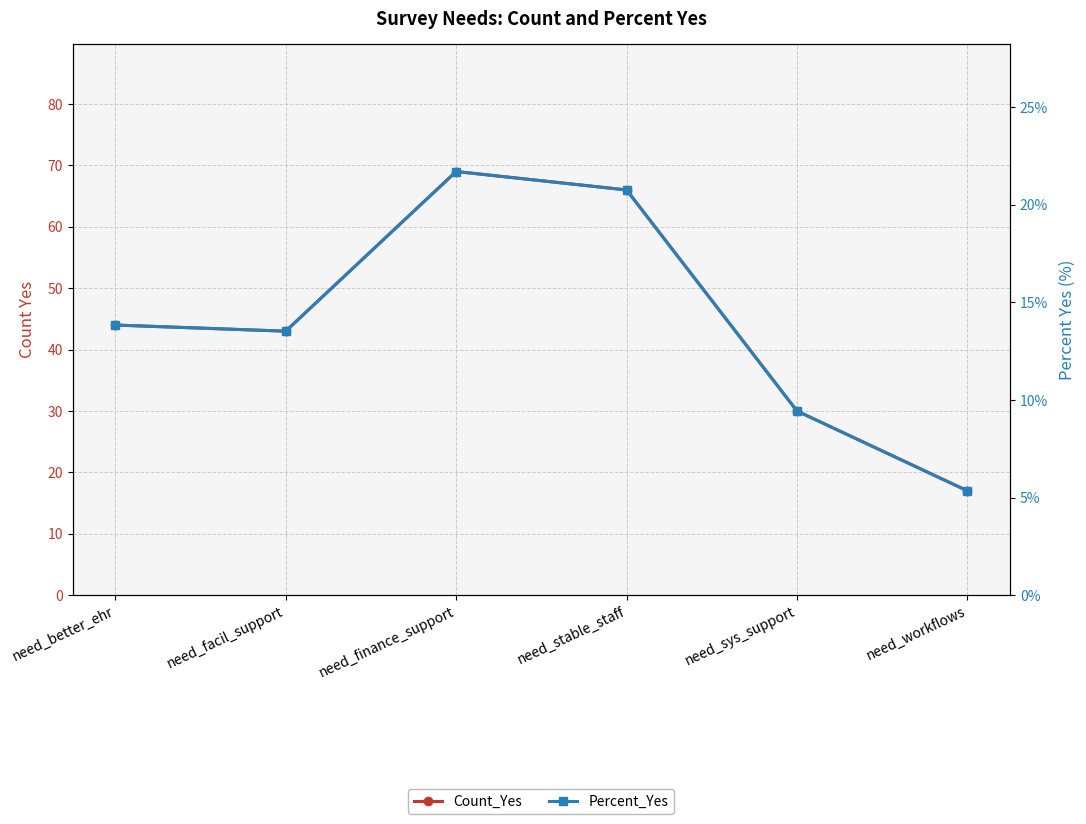

Which label corresponds to the largest value in the chart?

need_finance_support